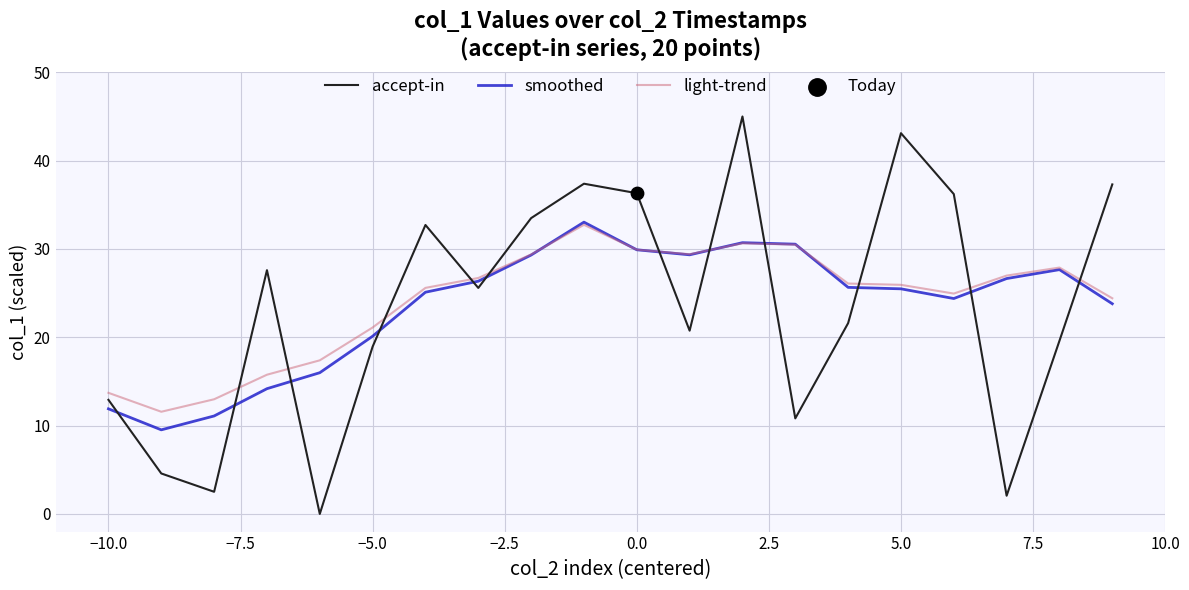

True or false: accept-in and smoothed cross at least once.

True